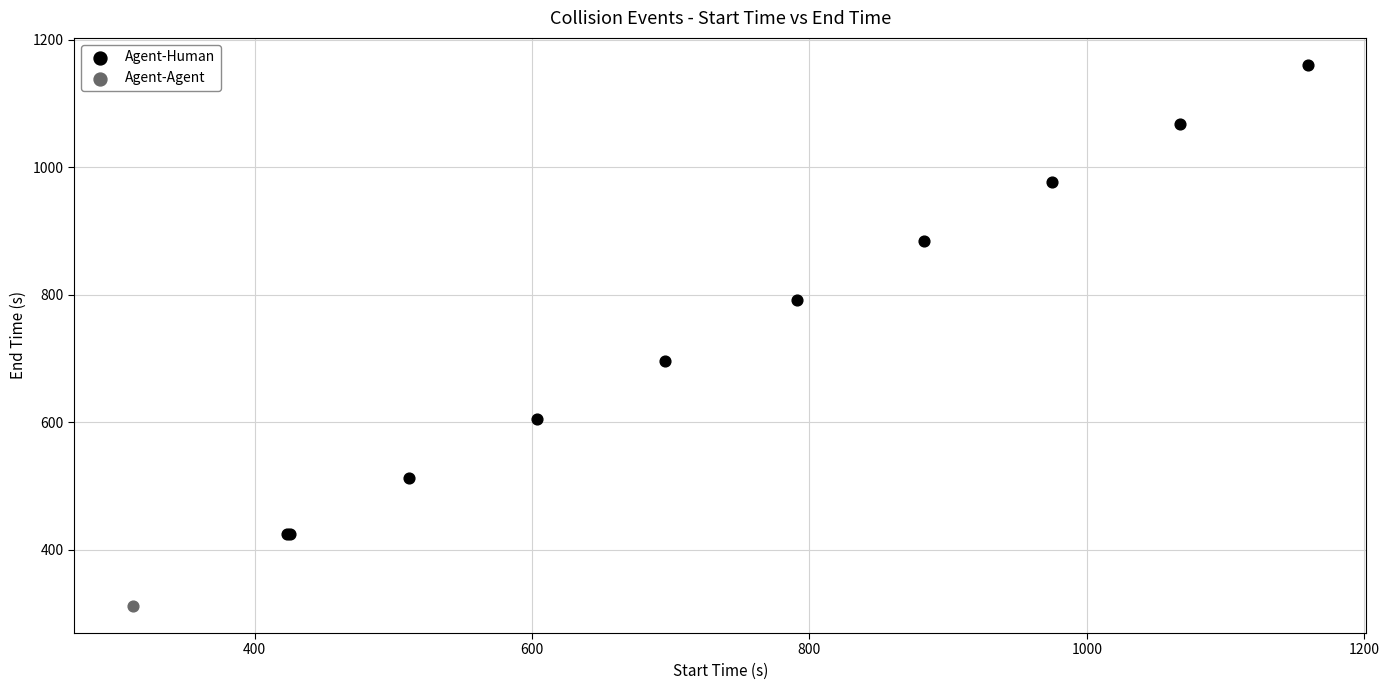

What are all the series names shown in the legend?

Agent-Human, Agent-Agent